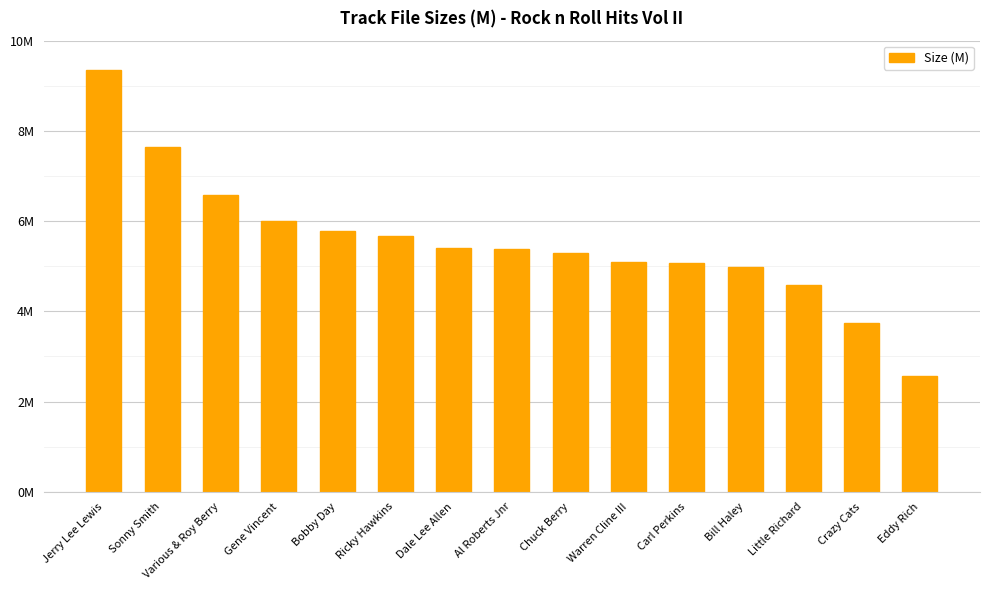

At which category does the chart reach its minimum across all series?

Eddy Rich